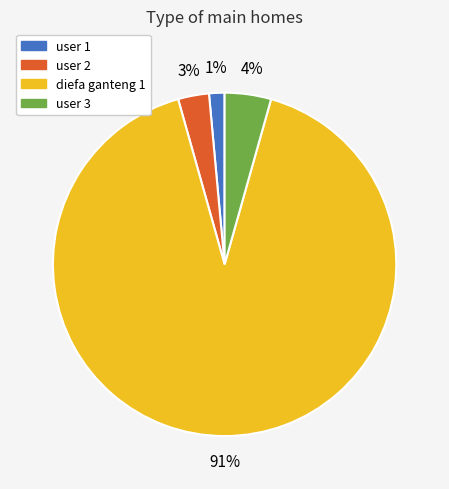

Count the number of slices in the pie.

4